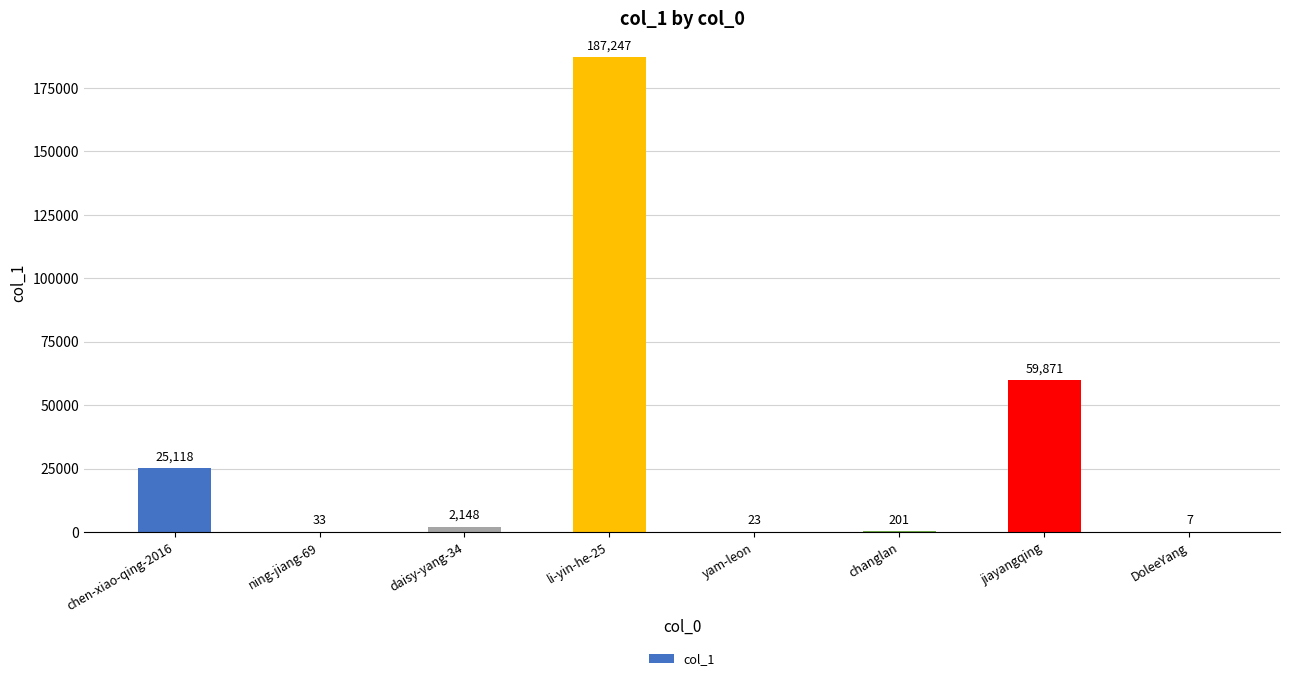

True or false: the data shows 7 at DoleeYang.

True